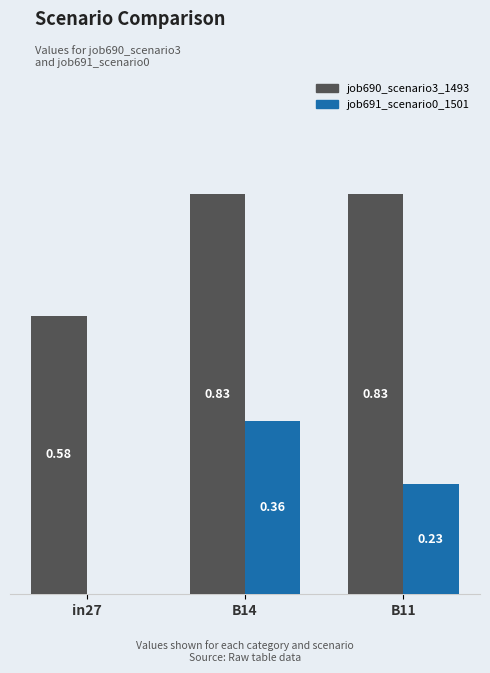

Which series changed the most between in27 and B14?

job691_scenario0_1501